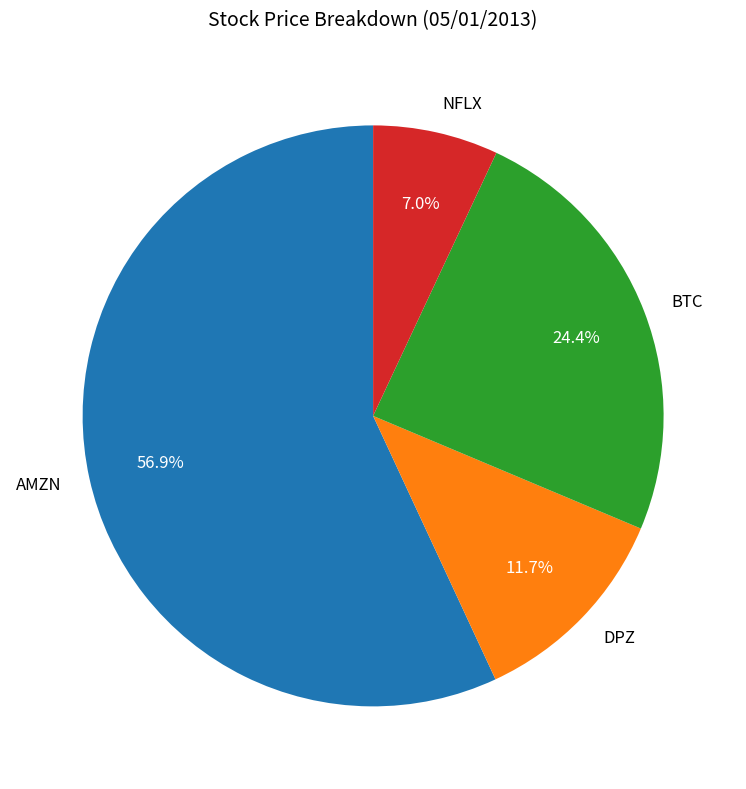

Does DPZ represent more than half of the total?

No